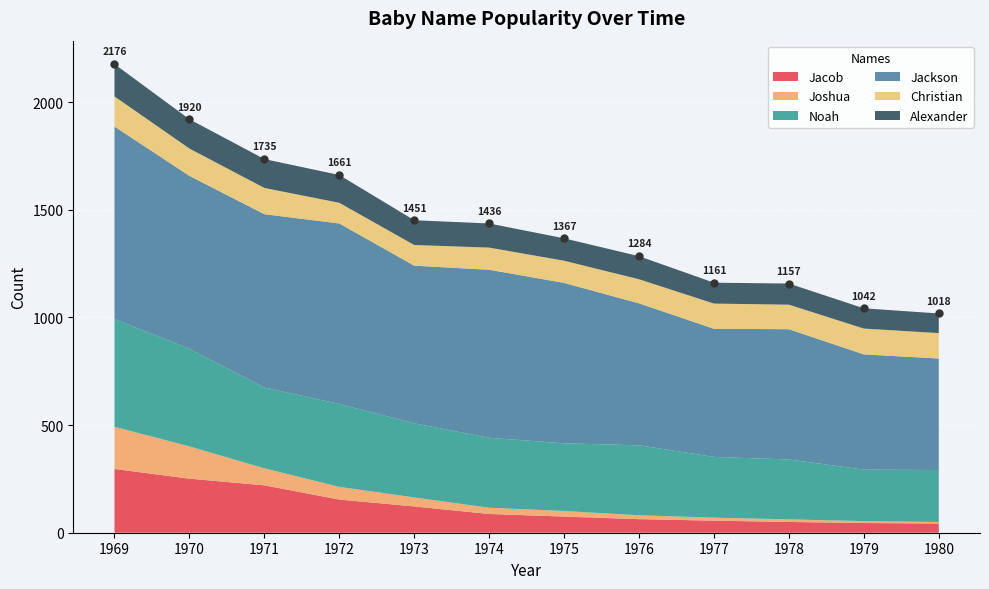

Reading left to right, list all the values displayed in this chart.

Jacob: 1969=296	1970=251	1971=220	1972=154	1973=122	1974=87	1975=75	1976=63	1977=56	1978=50	1979=45	1980=43
Joshua: 1969=196	1970=150	1971=79	1972=59	1973=42	1974=29	1975=26	1976=18	1977=14	1978=12	1979=9	1980=7
Noah: 1969=500	1970=453	1971=375	1972=385	1973=344	1974=325	1975=314	1976=325	1977=282	1978=278	1979=239	1980=241
Jackson: 1969=894	1970=803	1971=805	1972=838	1973=732	1974=780	1975=745	1976=659	1977=595	1978=605	1979=535	1980=518
Christian: 1969=140	1970=127	1971=122	1972=96	1973=96	1974=103	1975=103	1976=112	1977=117	1978=114	1979=120	1980=118
Alexander: 1969=150	1970=136	1971=134	1972=129	1973=115	1974=112	1975=104	1976=107	1977=97	1978=98	1979=94	1980=91